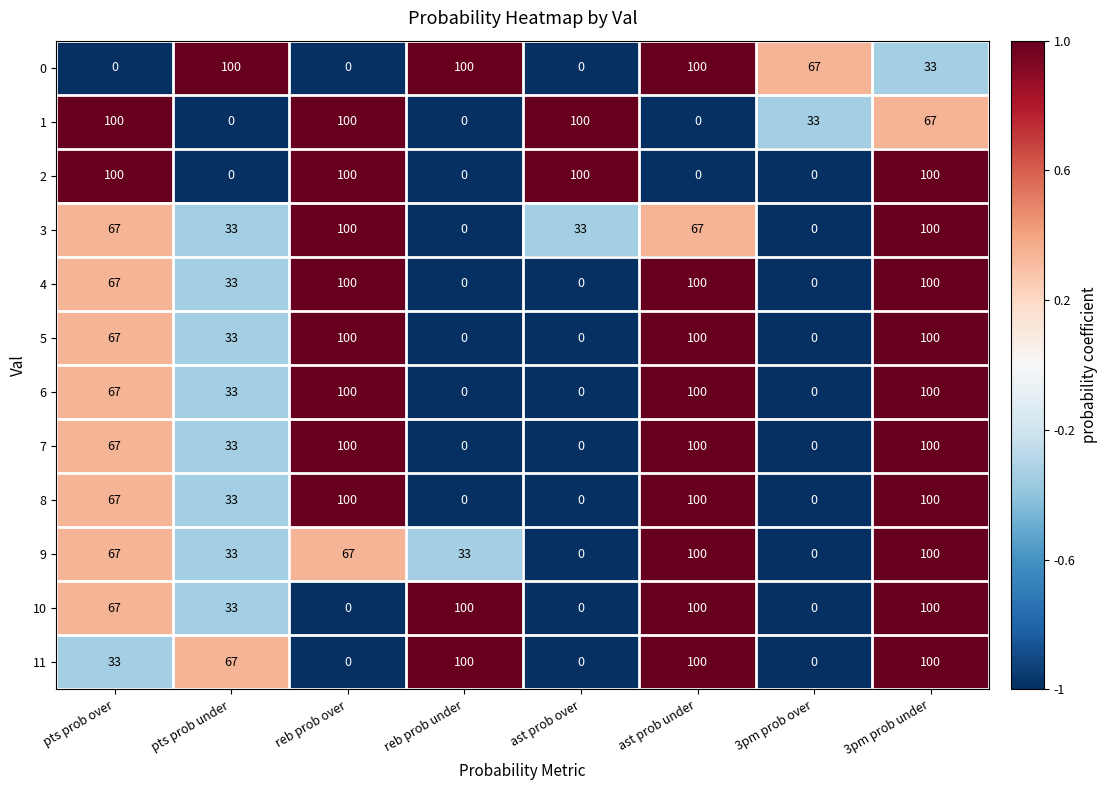

At which category is the sum across all series the highest?

3pm prob under